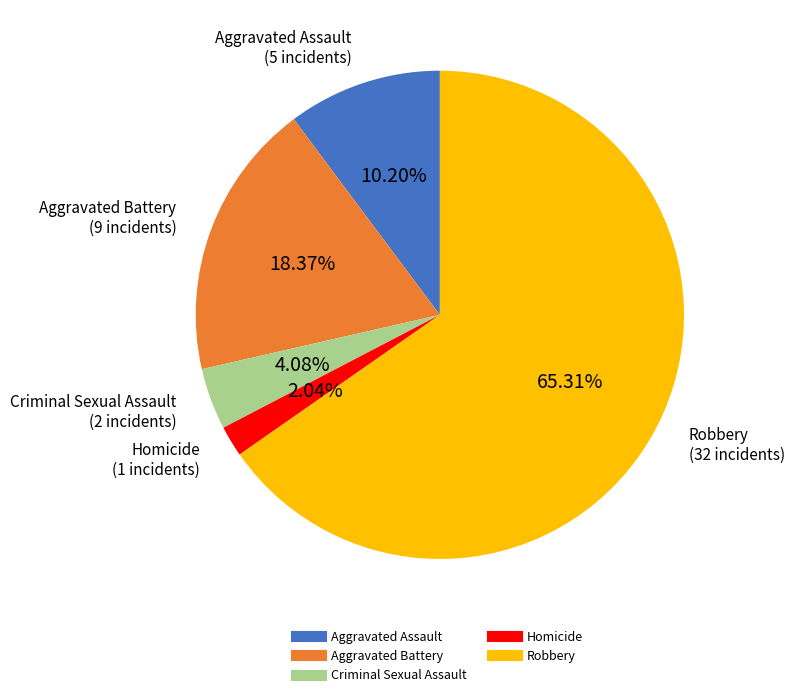

Is it true that Homicide is 2% of the pie?

True